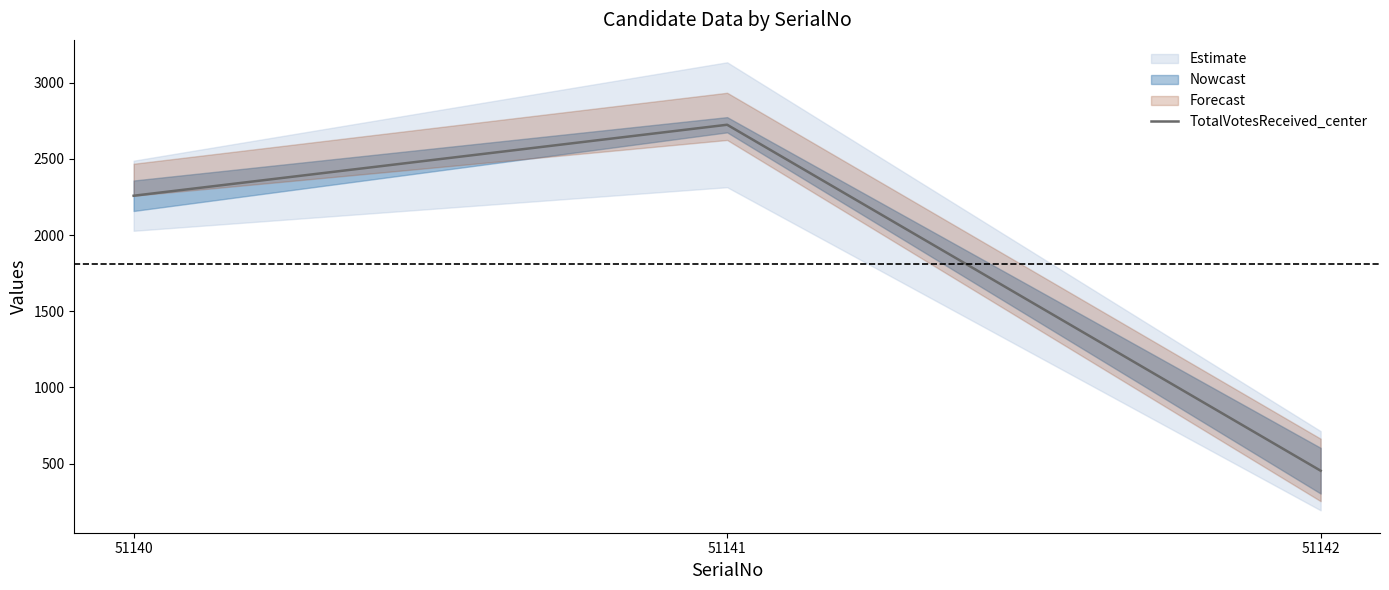

True or false: the data shows 2724 at 51141.

True